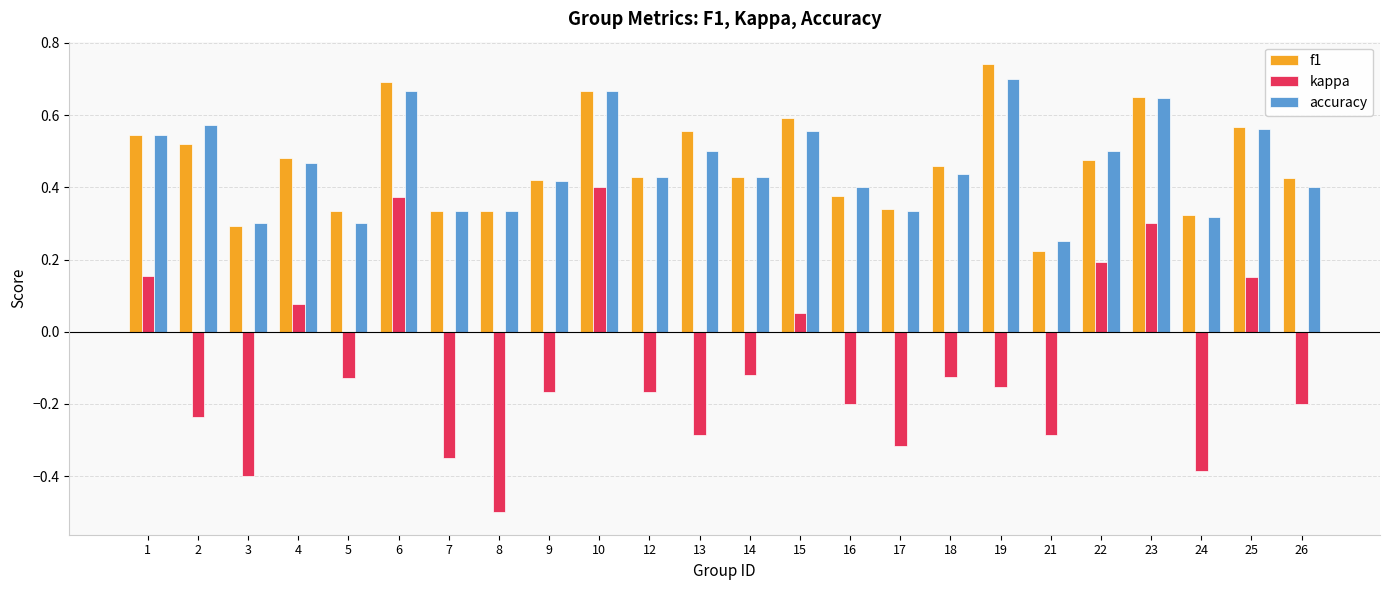

What is the sum of the accuracy values at 18 and 15?

1.0